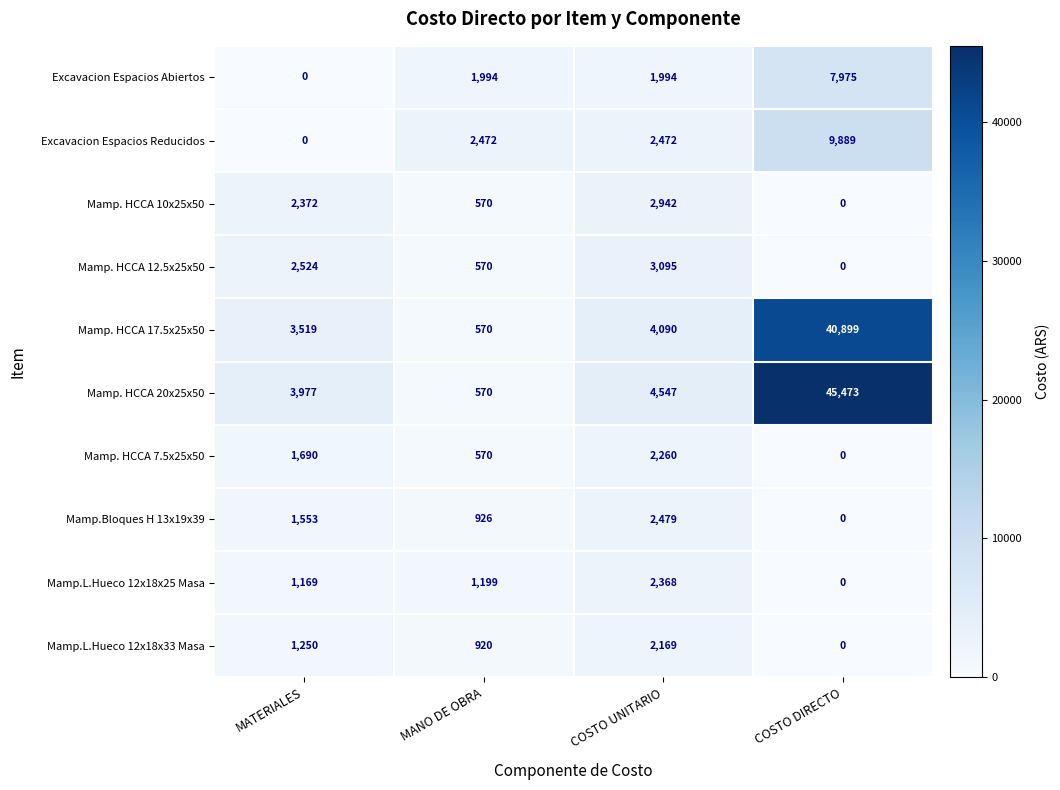

Count the number of data series in this chart.

10